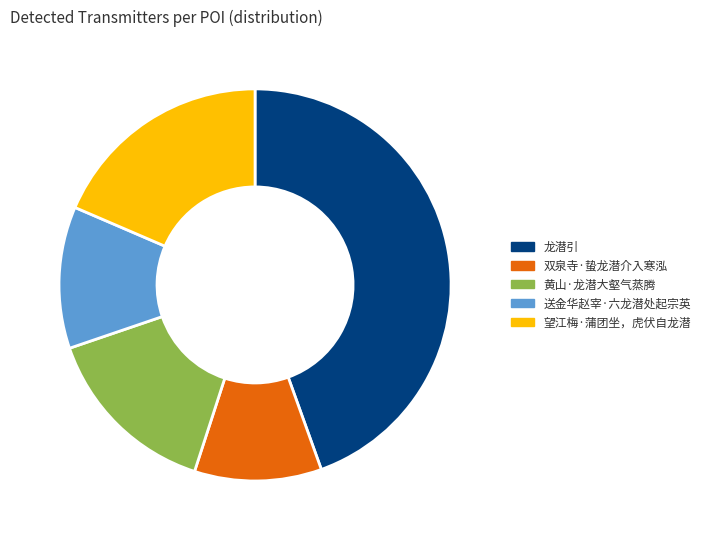

Rank the categories by value from lowest to highest.

双泉寺·蛰龙潜介入寒泓, 送金华赵宰·六龙潜处起宗英, 黄山·龙潜大壑气蒸腾, 望江梅·蒲团坐，虎伏自龙潜, 龙潜引